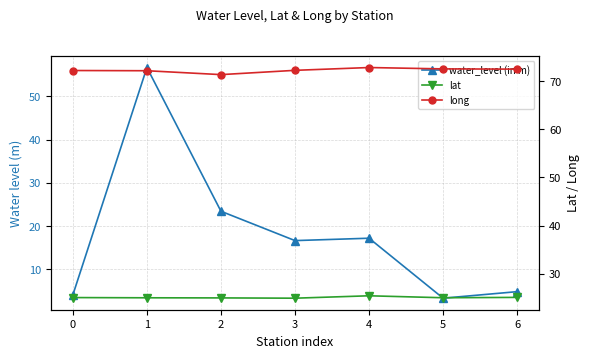

Where is water_level (in m) nearest to the value 29?

2